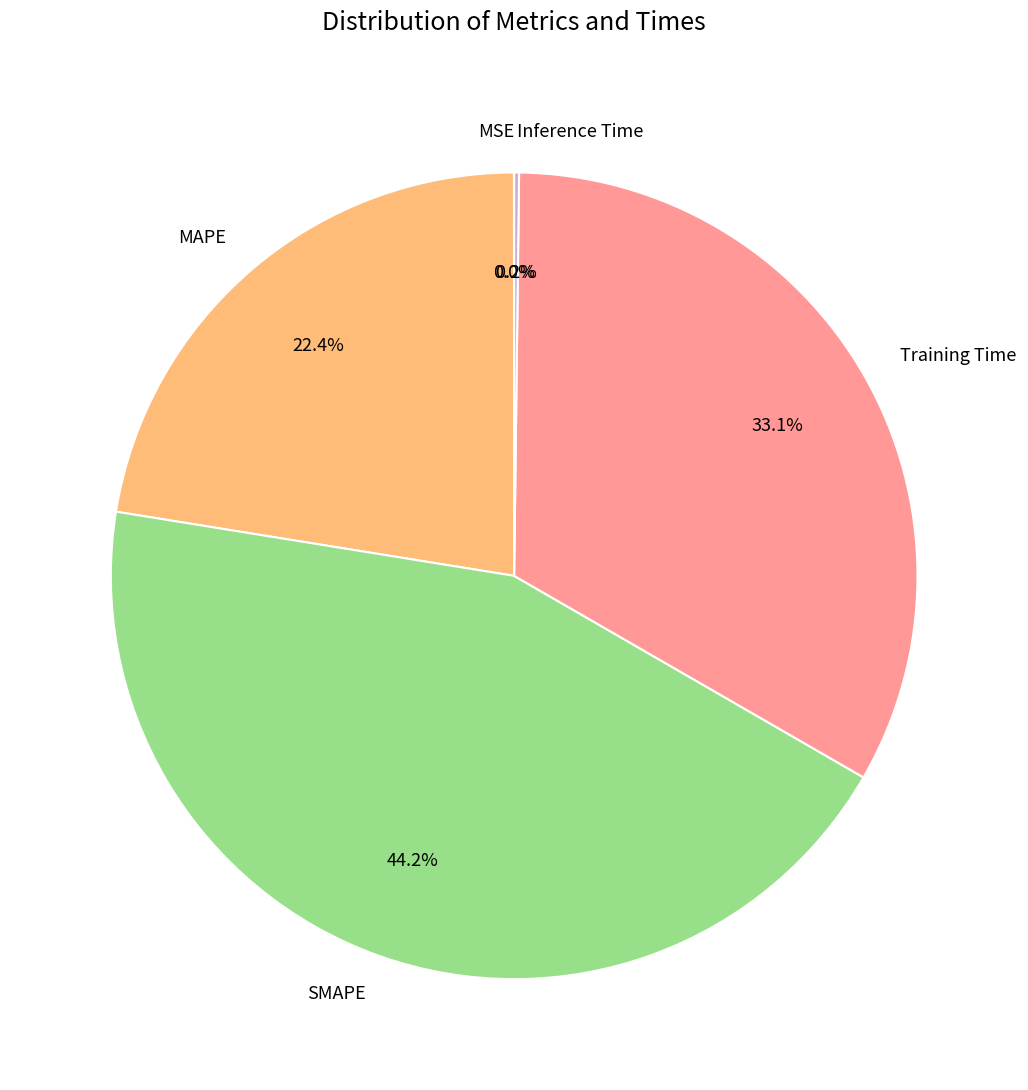

What is the largest slice in the pie chart?

SMAPE